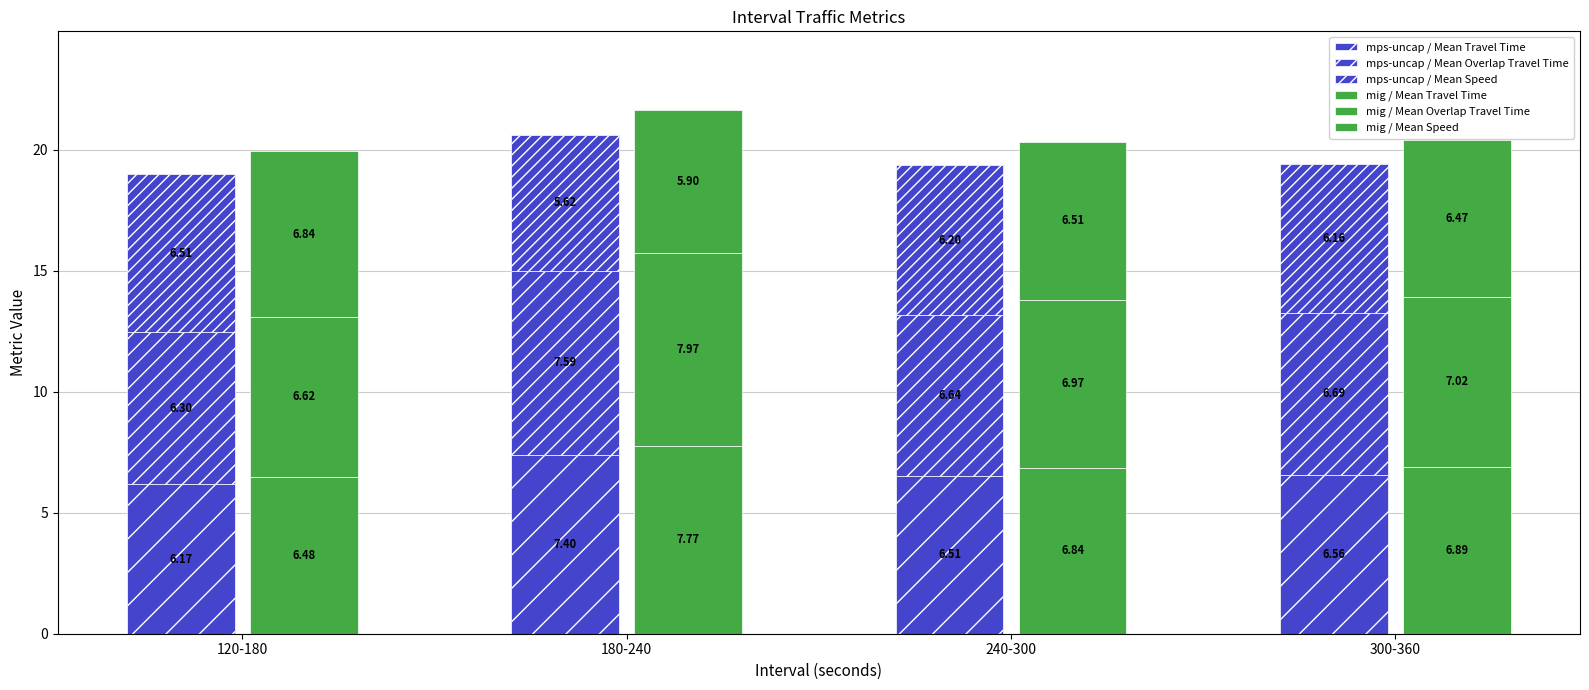

Count the number of data series in this chart.

6